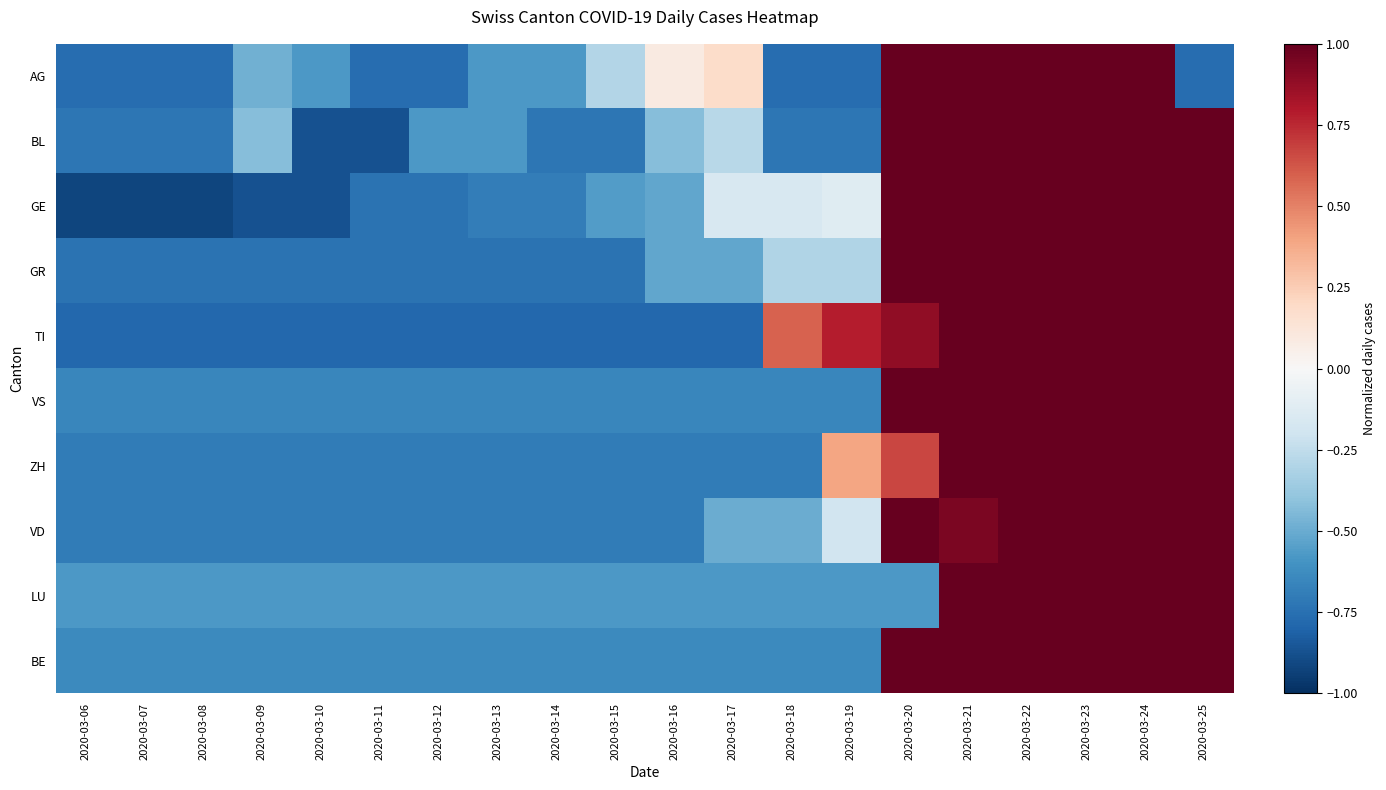

Which series changed the most between 2020-03-15 and 2020-03-16?

AG